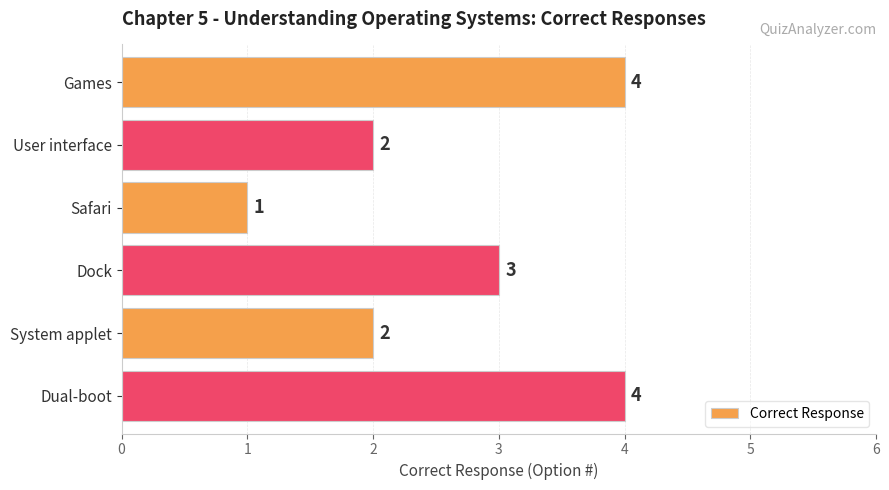

Are the bars horizontal?

Yes